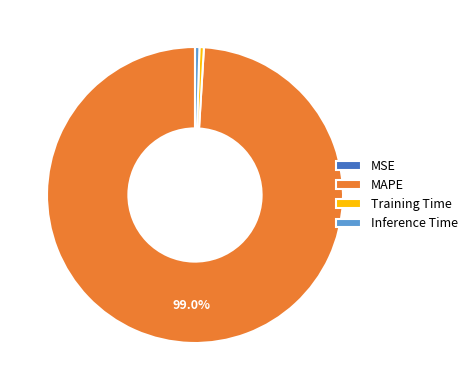

To the nearest percent, what is the combined percentage of Training Time and MAPE?

100%